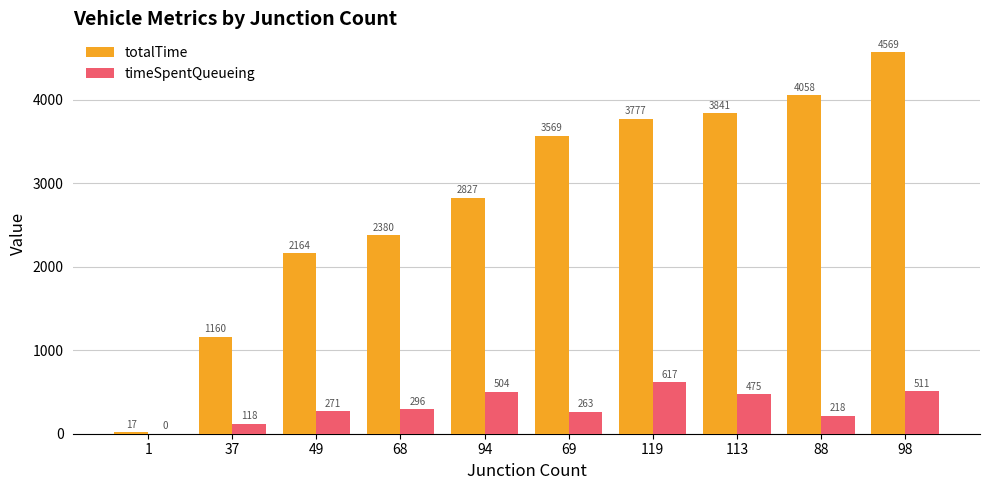

What is the sum of the totalTime values at 119 and 37?

4936.3